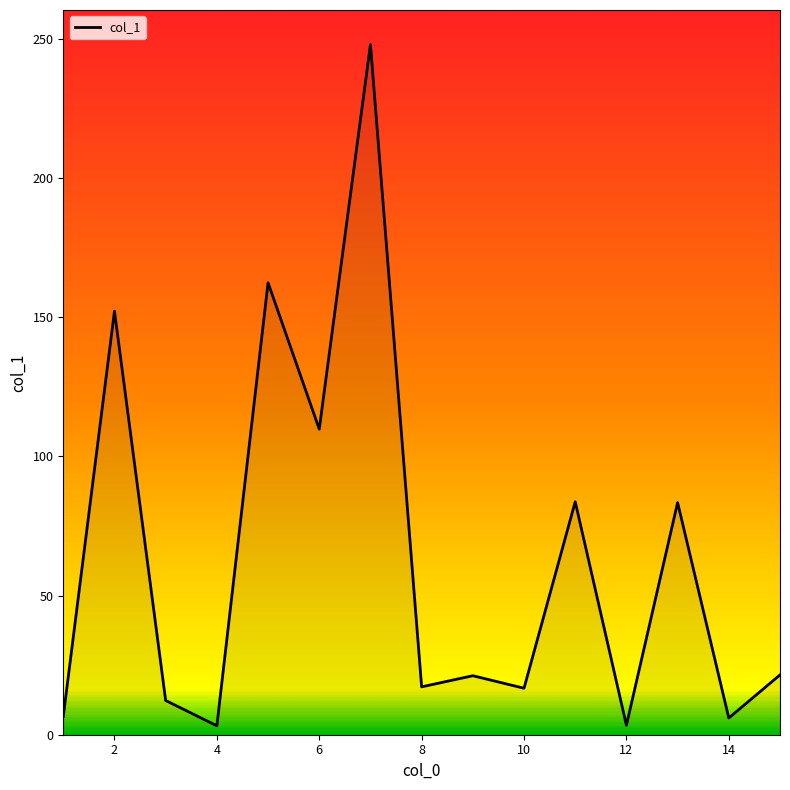

What is the maximum value shown in the chart?

248.0